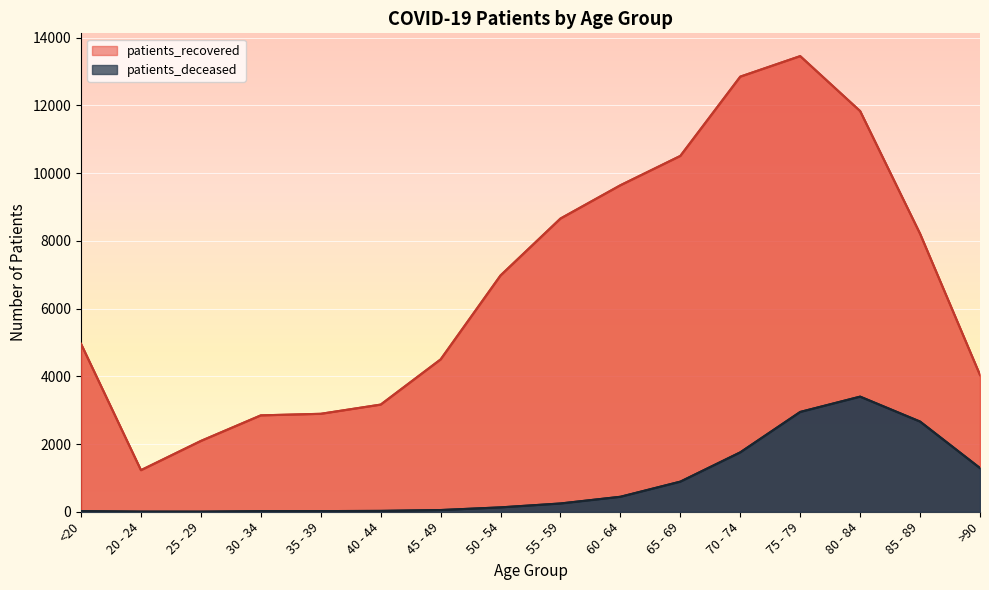

What is the label of the 3rd point from the right?

80 - 84